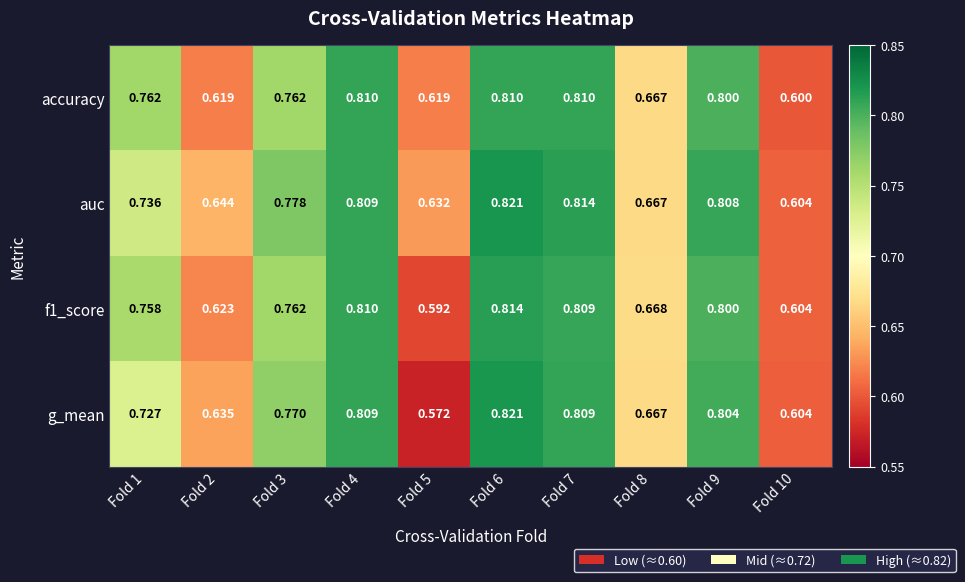

Which series changed the most between Fold 3 and Fold 5?

g_mean